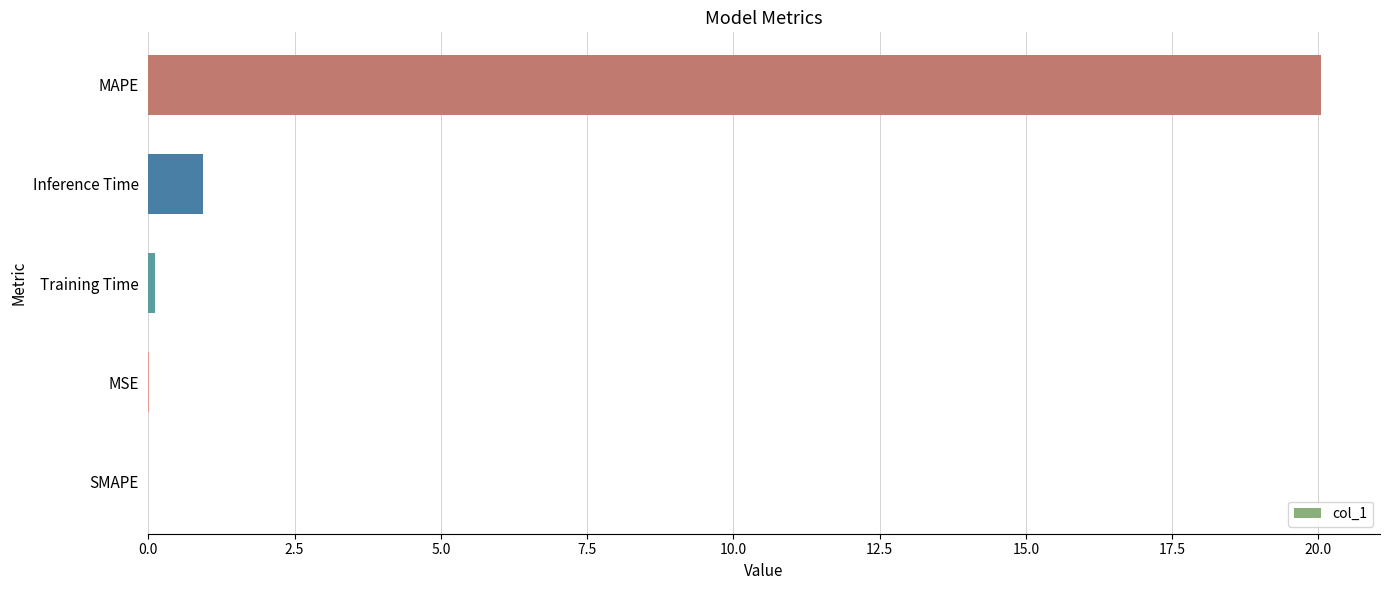

What is the average value?

4.2